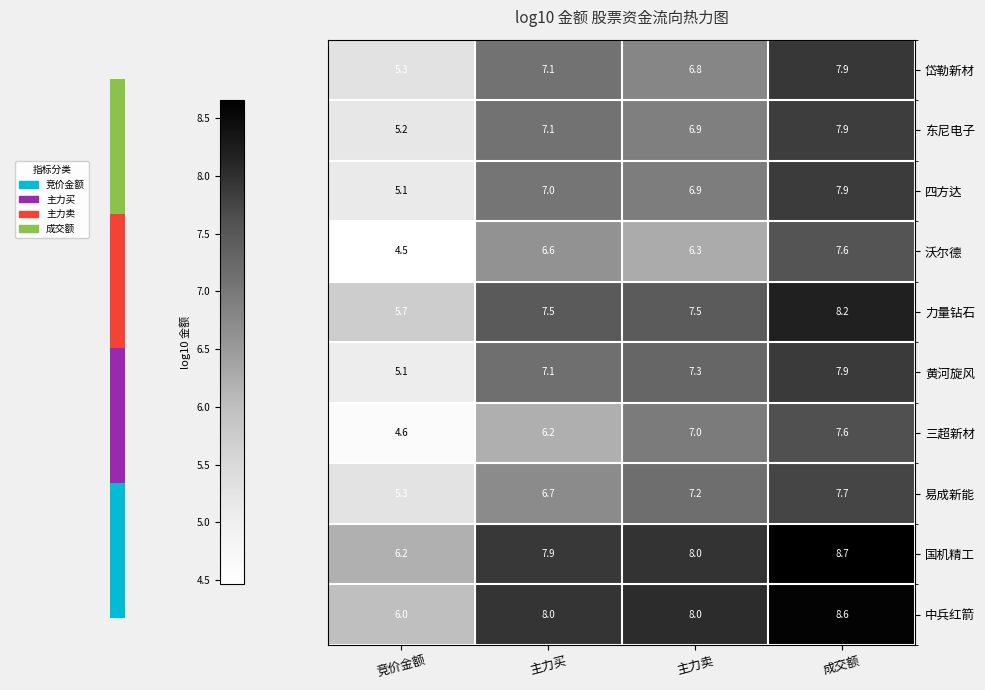

Which series has the widest spread of values?

沃尔德